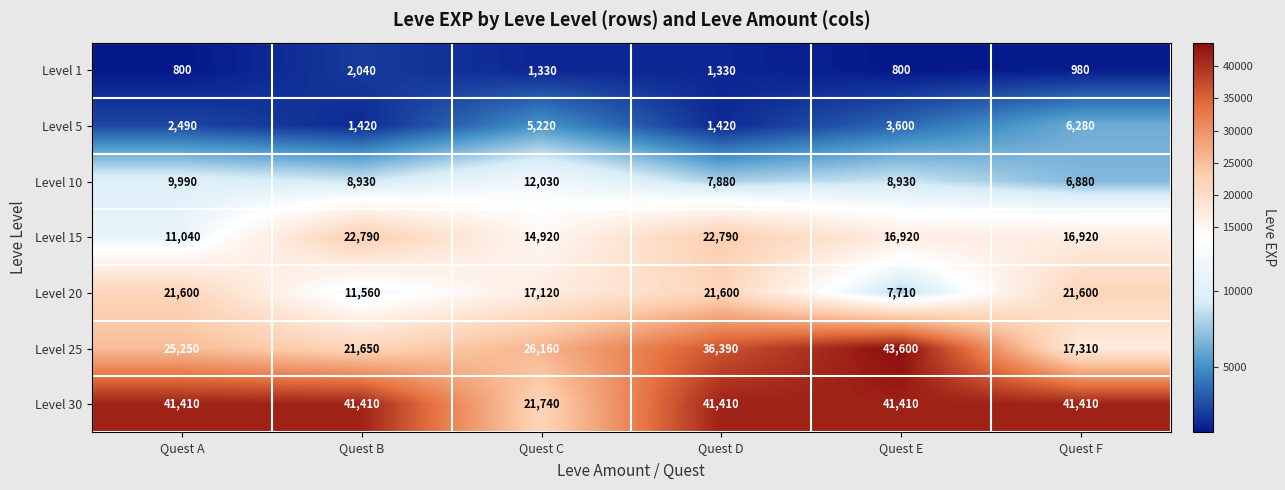

What is the difference between the maximum and second lowest values in the Level 25 series?

21950